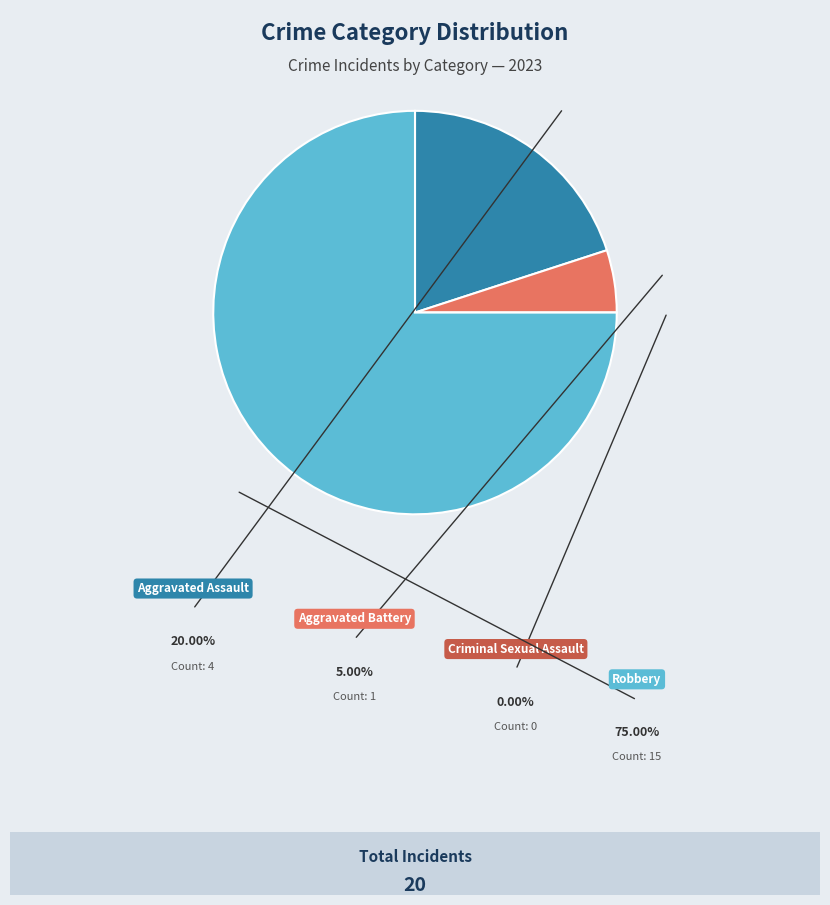

Combined, do Aggravated Battery and Aggravated Assault account for over 50%?

No